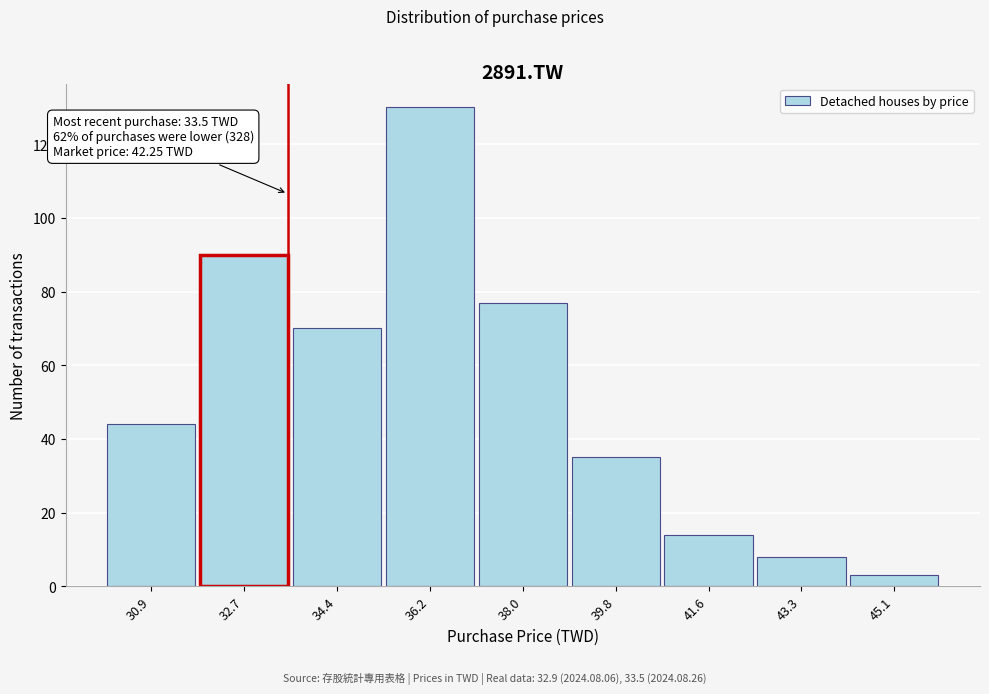

Reading left to right, transcribe all the data shown in this chart.

30.9=44	32.7=90	34.4=70	36.2=130	38.0=77	39.8=35	41.6=14	43.3=8	45.1=3